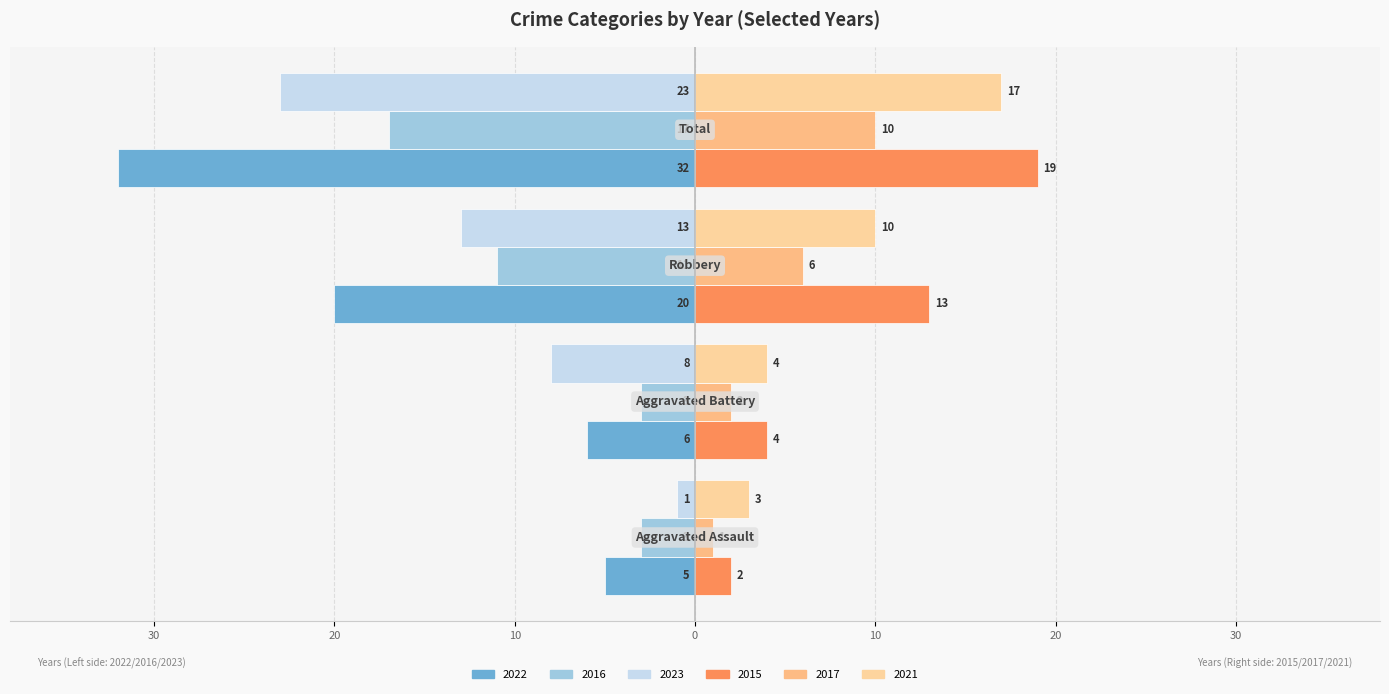

Are the bars grouped side by side (vs. stacked)?

Yes